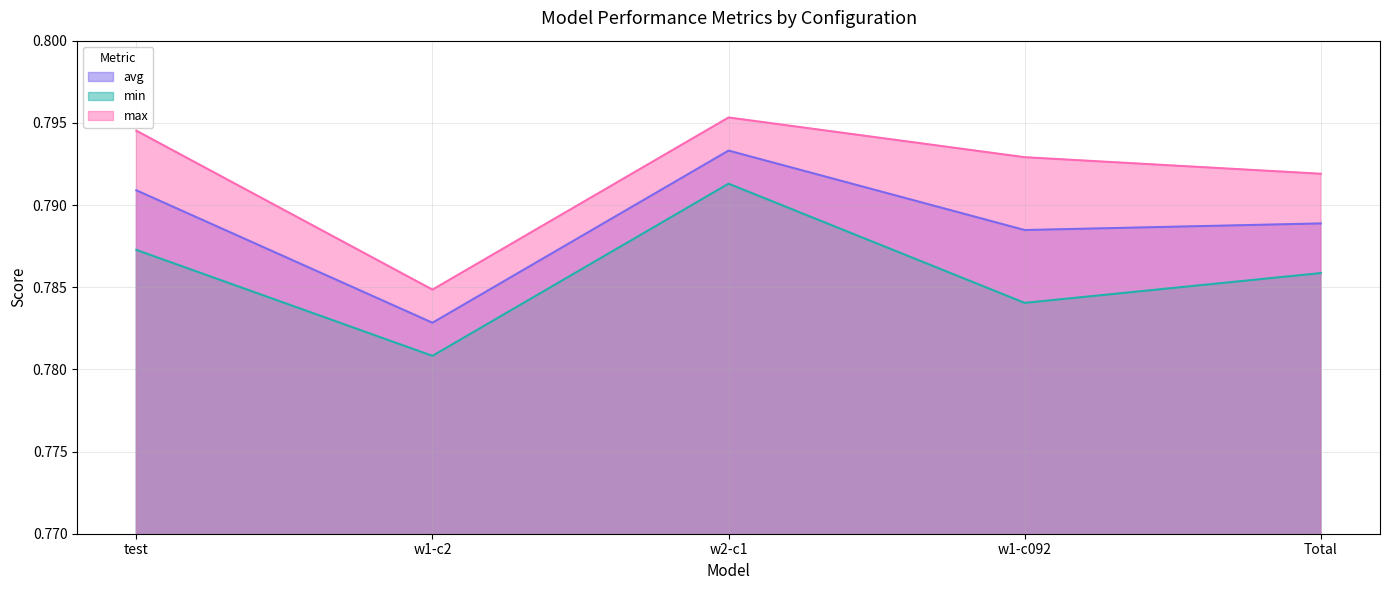

Is the value of avg at test greater than the value of min at w2-c1?

No